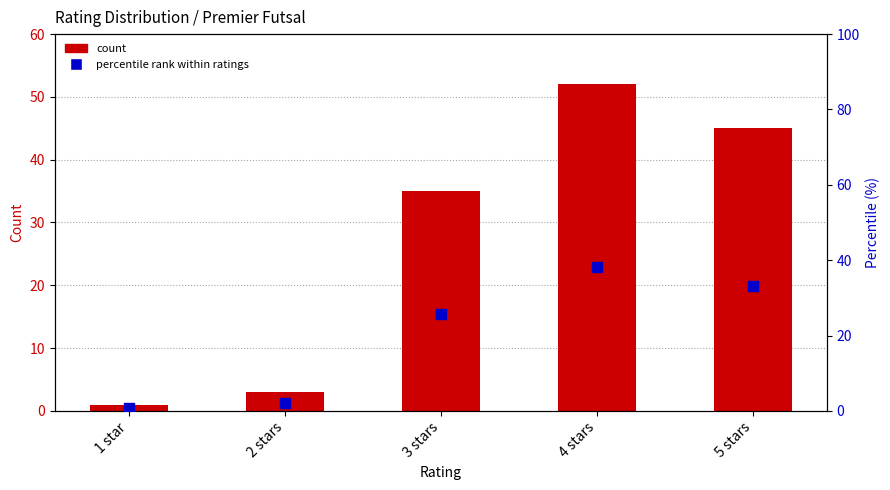

What is the total value across all series at 4 stars?

90.2